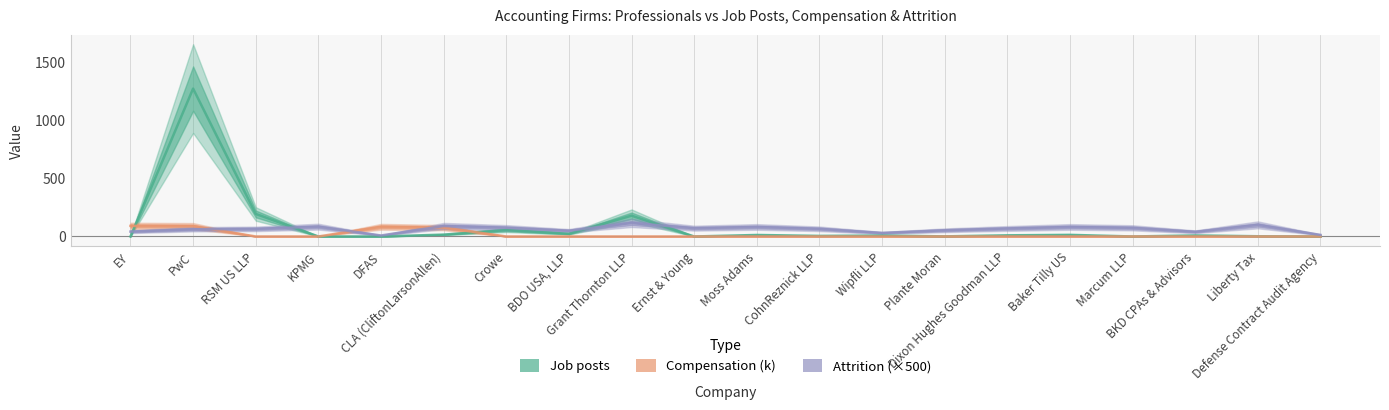

Does the chart display data point markers on the line(s)?

No